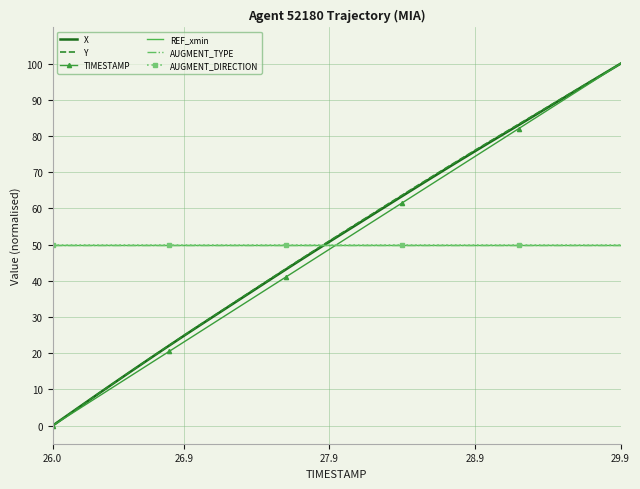

Which series has the largest total across all categories?

Y